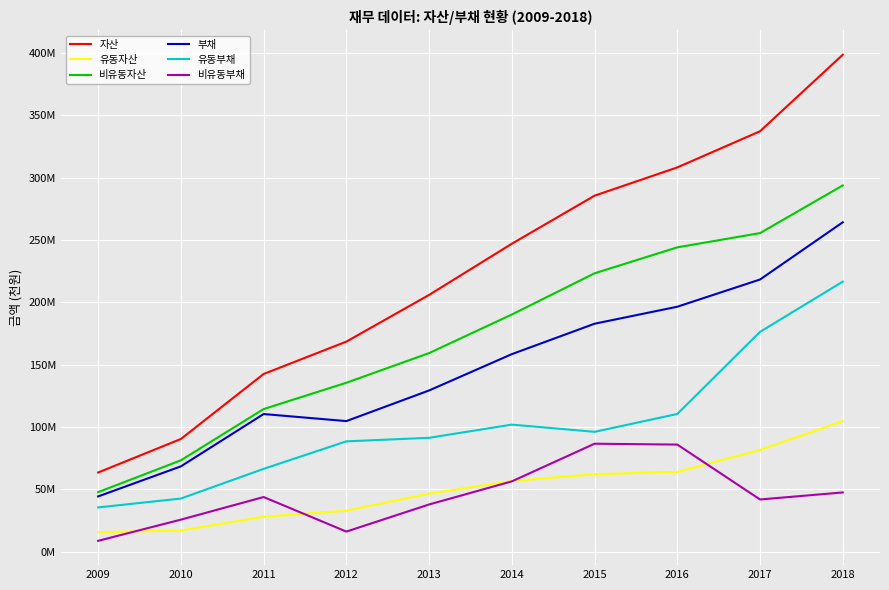

What are all the series names shown in the legend?

자산, 유동자산, 비유동자산, 부채, 유동부채, 비유동부채